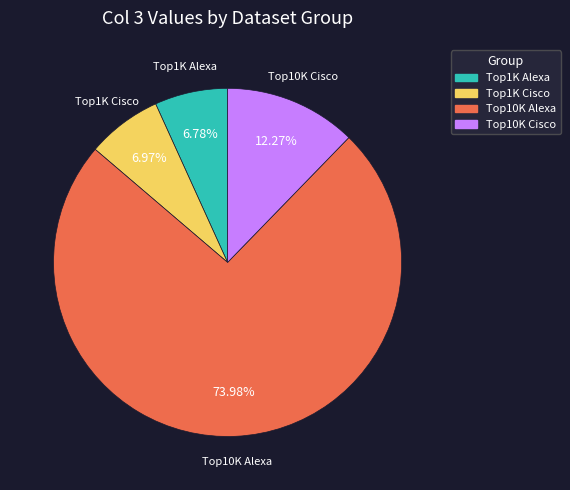

Does any single category account for the majority?

Yes